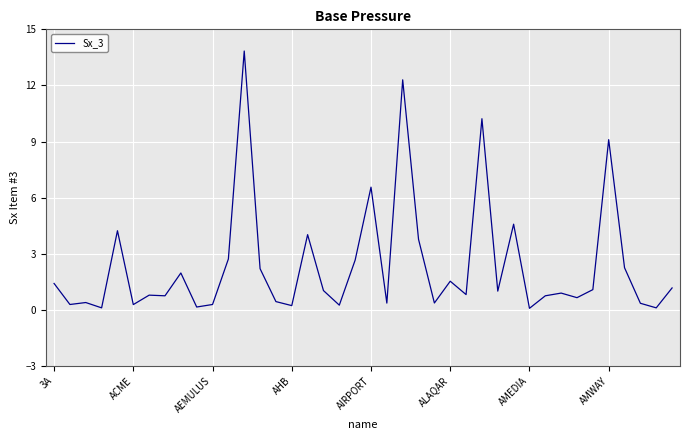

What is the maximum value shown in the chart?

13.8